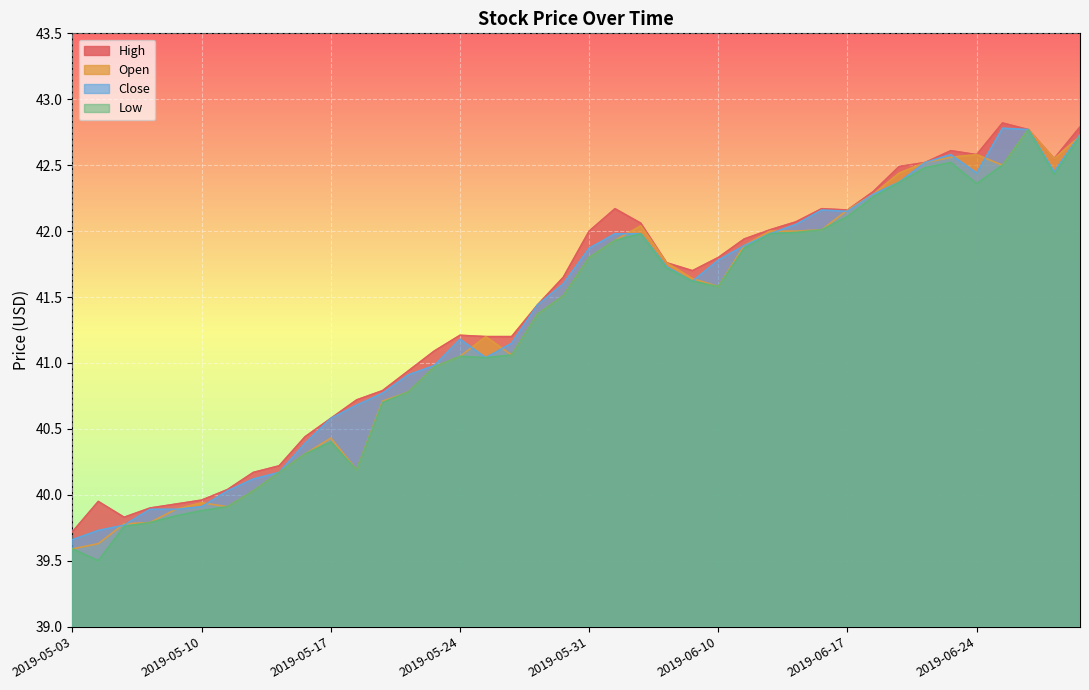

At which category is the sum across all series the highest?

2019-06-26